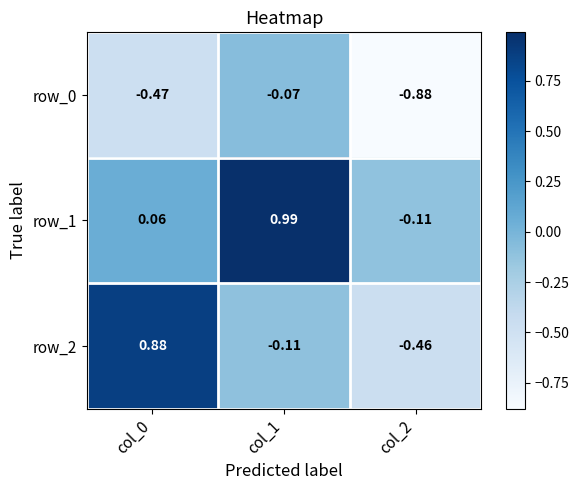

Count the number of categories in the chart.

3